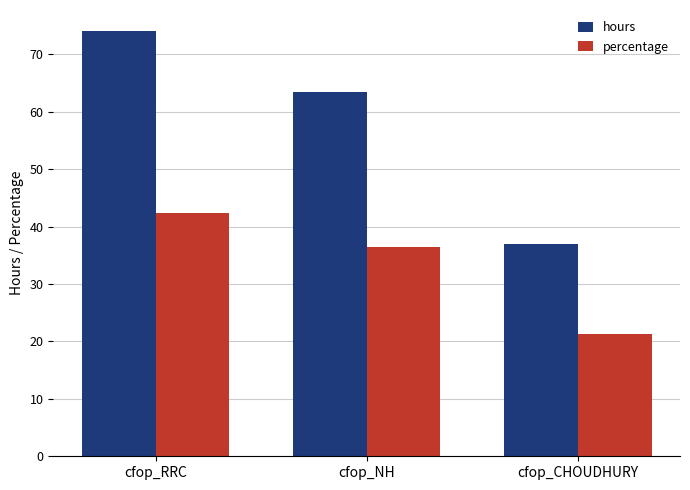

At which category is the sum across all series the highest?

cfop_RRC